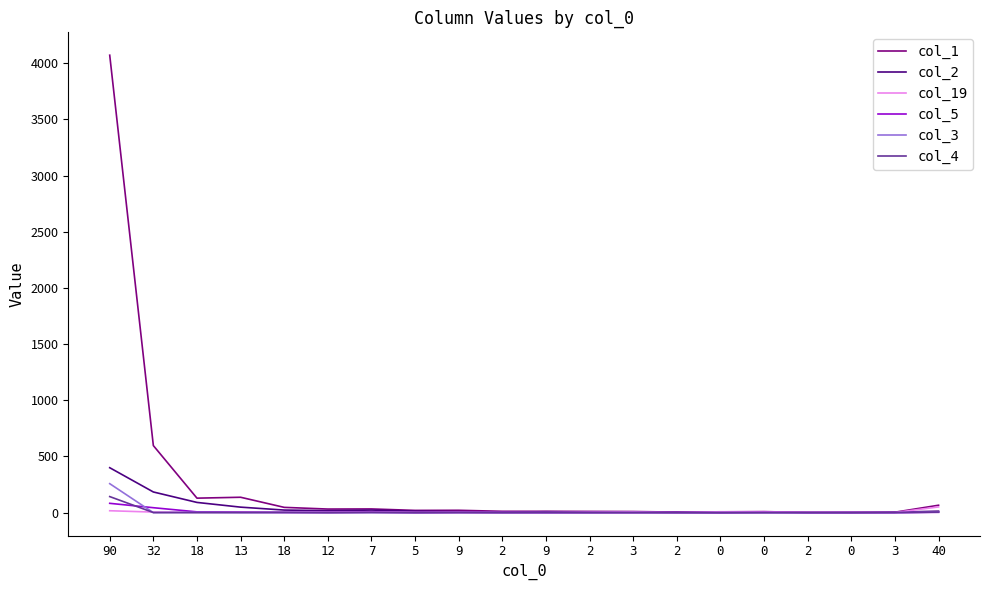

Does the chart have visible grid lines?

No